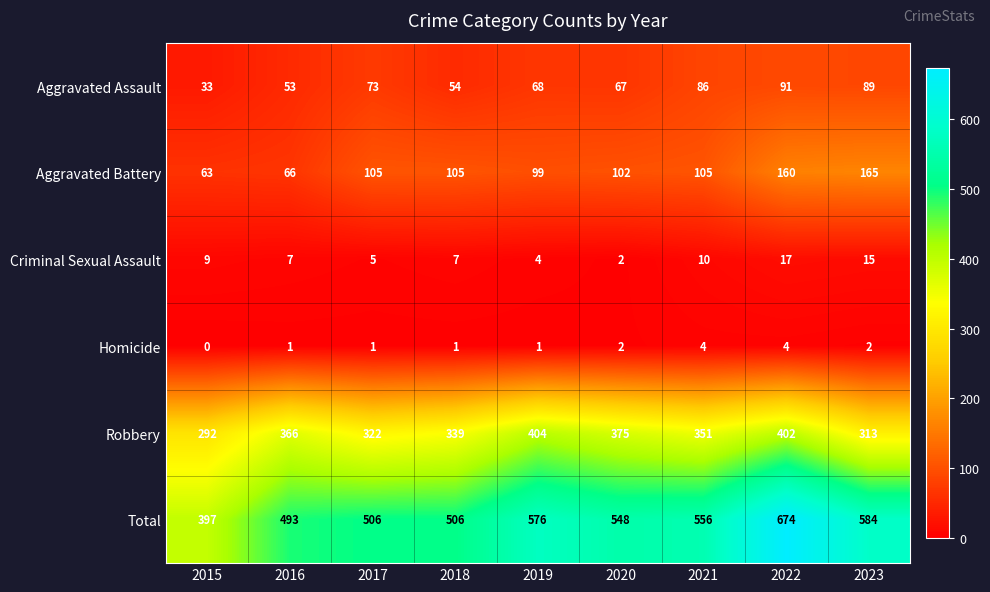

Is it true that Robbery equals 567 at 2020?

False